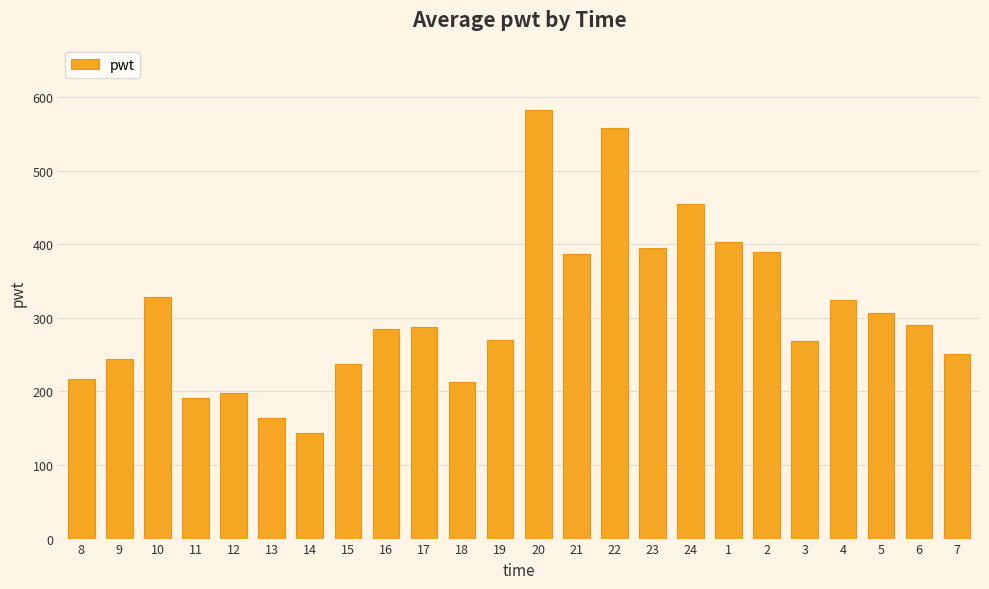

What is the value of the 6th bar from the left?

163.4